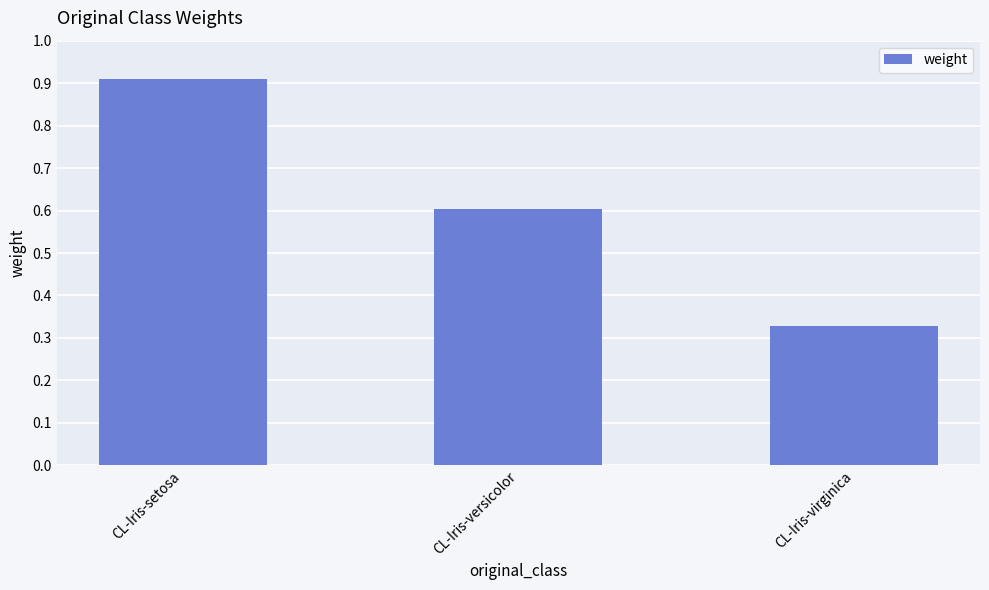

What is the difference between the maximum and minimum values?

0.6